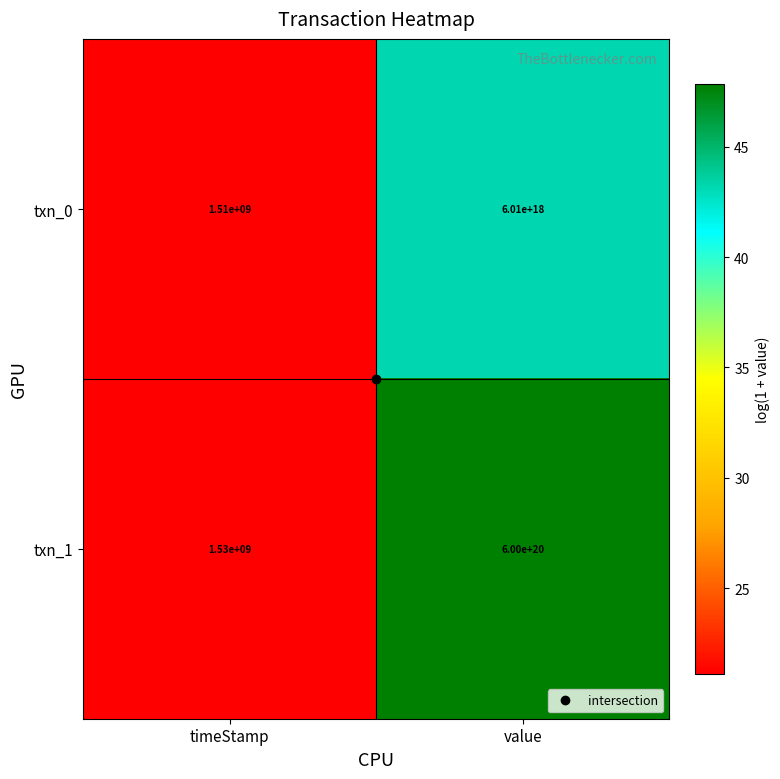

Where is txn_0 nearest to the value 3005000000754999808?

timeStamp